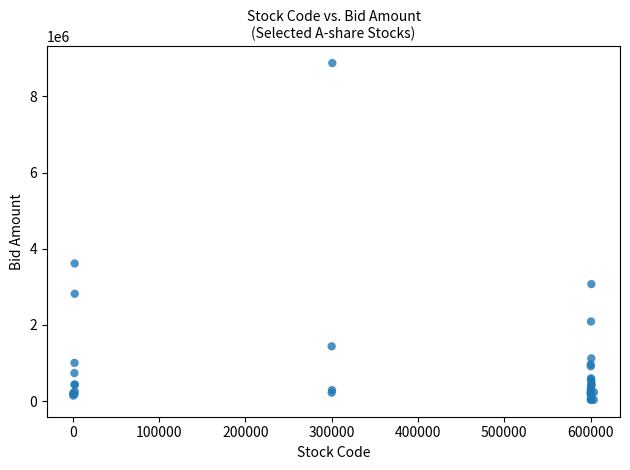

What Y value in the scatter plot is closest to 4452566?

3612588